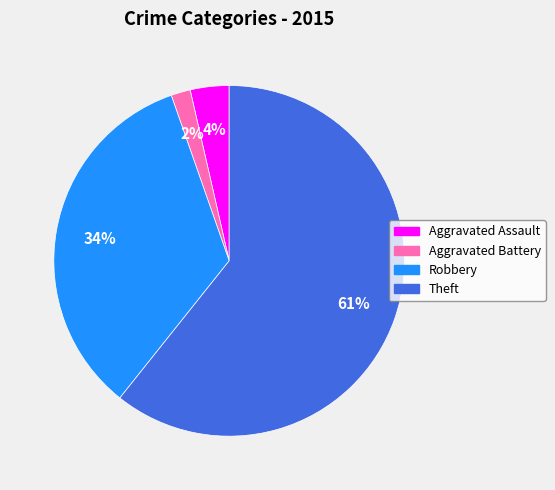

Is the sum of Aggravated Assault and Robbery greater than half?

No